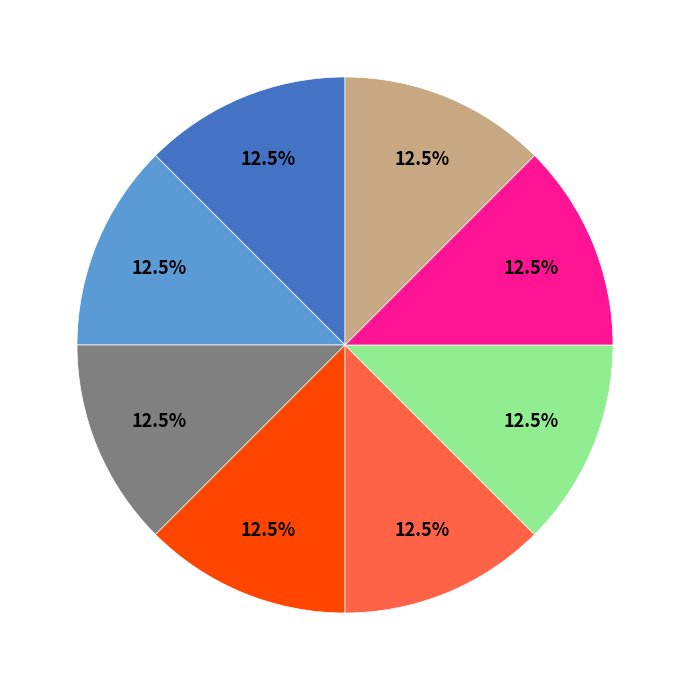

Does any single category account for the majority?

No